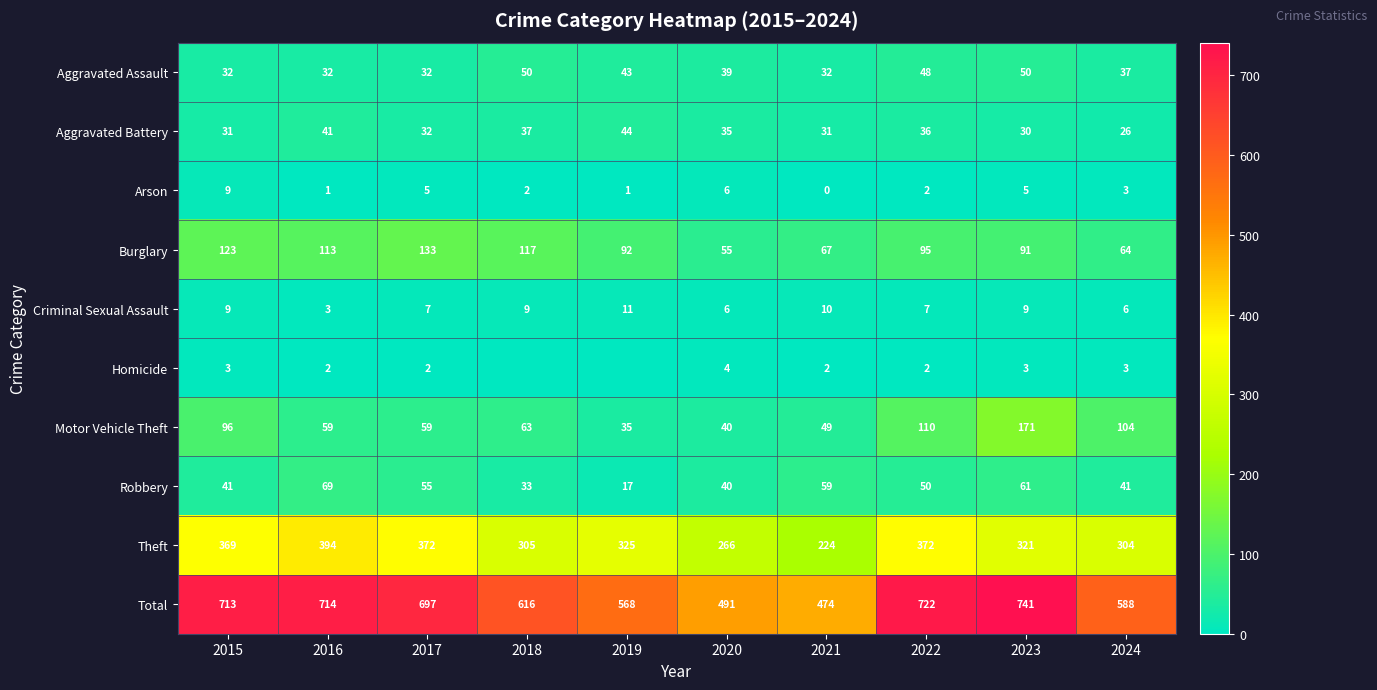

Is it true that Total equals 963 at 2019?

False